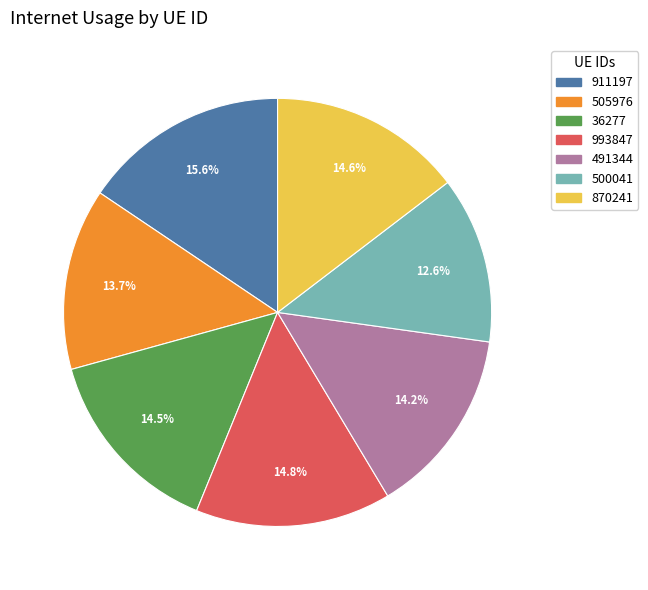

True or false: 505976 accounts for 2% of the total.

False